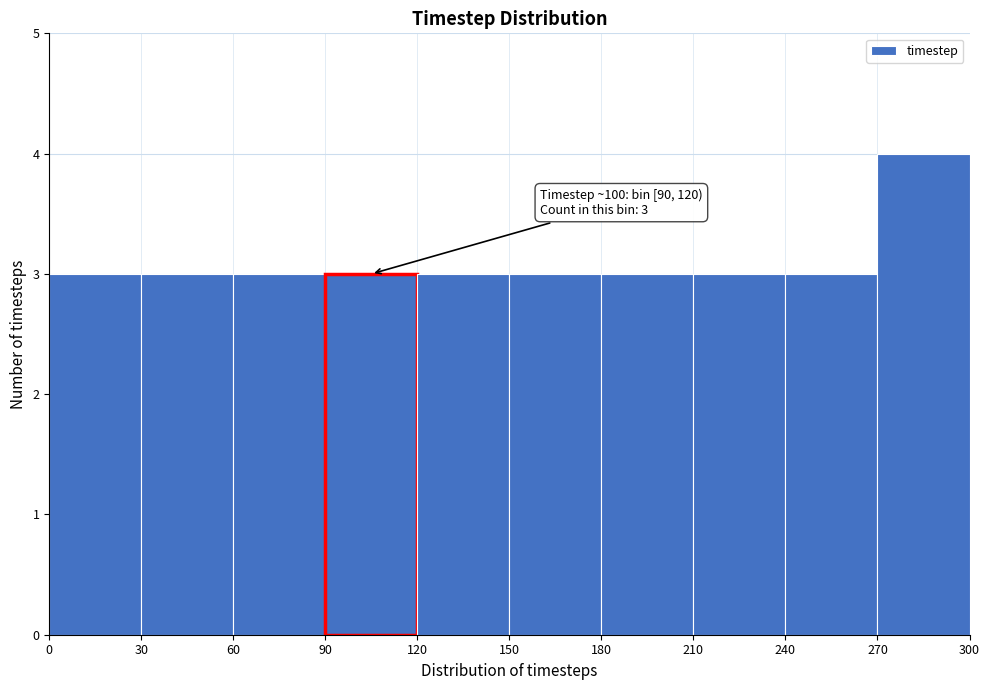

Which range on the x-axis has the tallest bar?

270 to 300